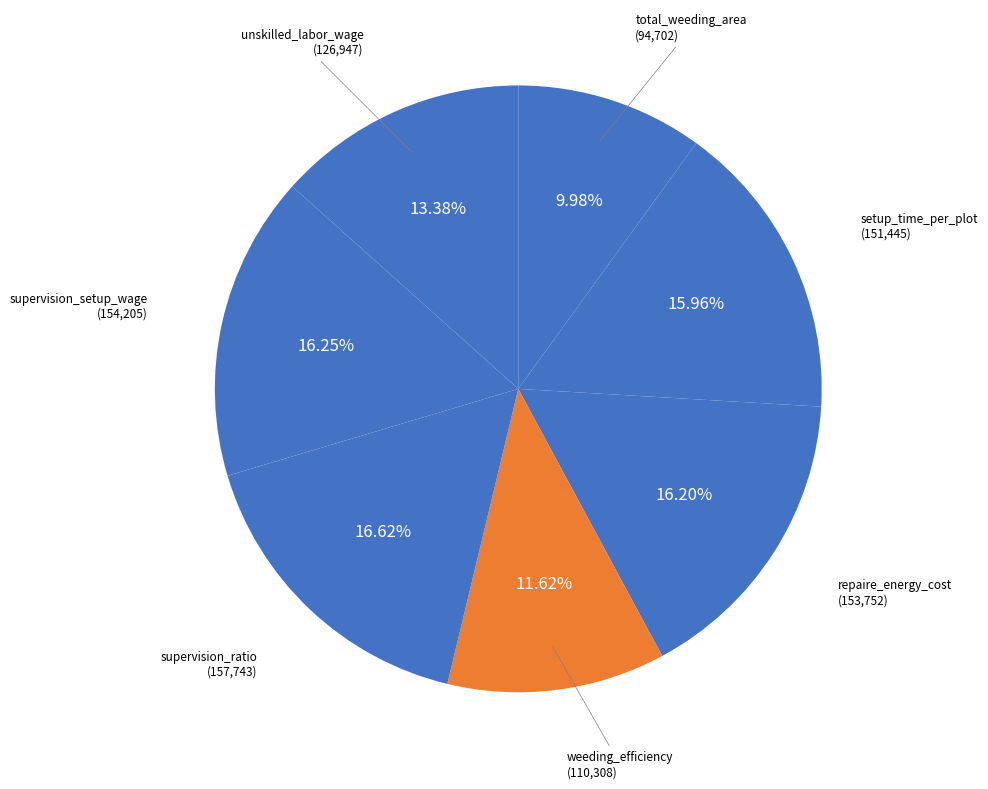

Which slice is the smallest?

total_weeding_area